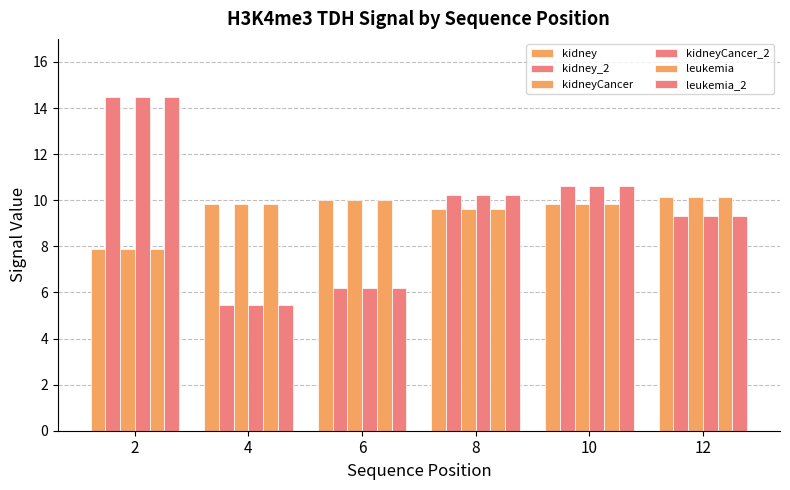

Rank the series at 6 from lowest to highest value.

kidney_2, kidneyCancer_2, leukemia_2, kidney, kidneyCancer, leukemia